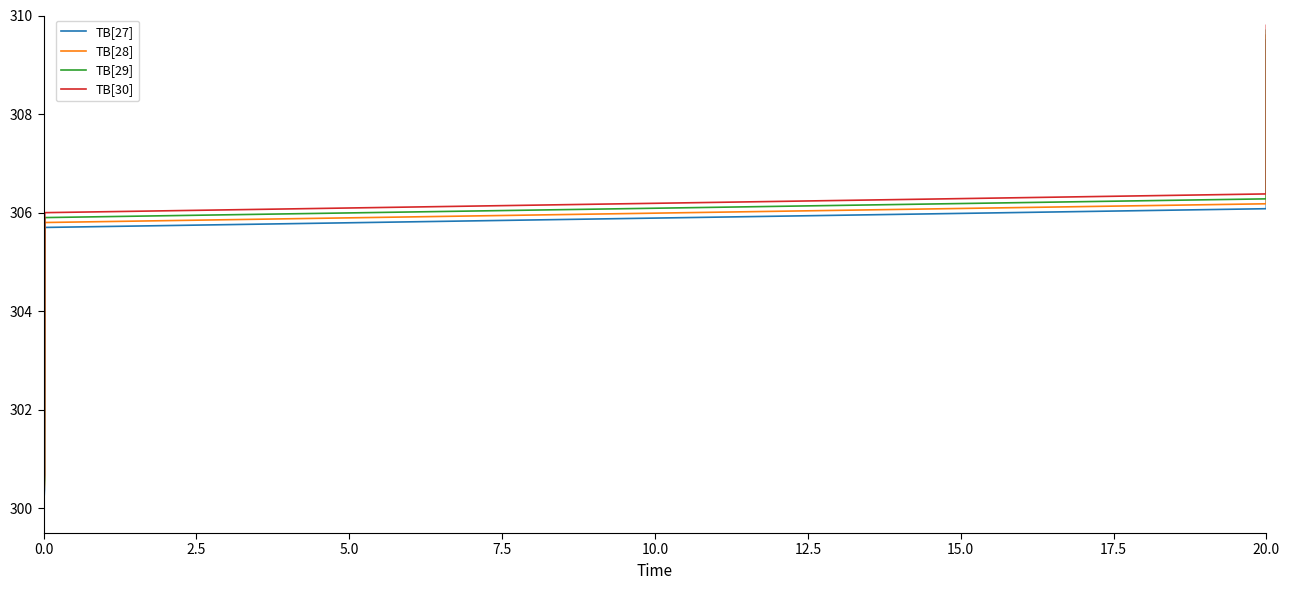

True or false: TB[27] and TB[29] intersect in this chart.

False